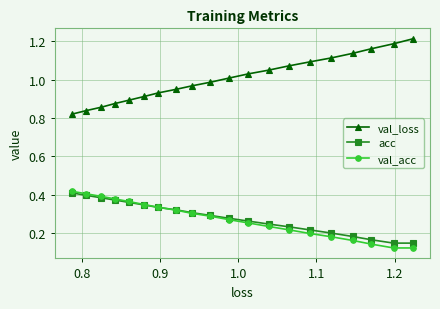

At how many categories does at least one series exceed 0?

20